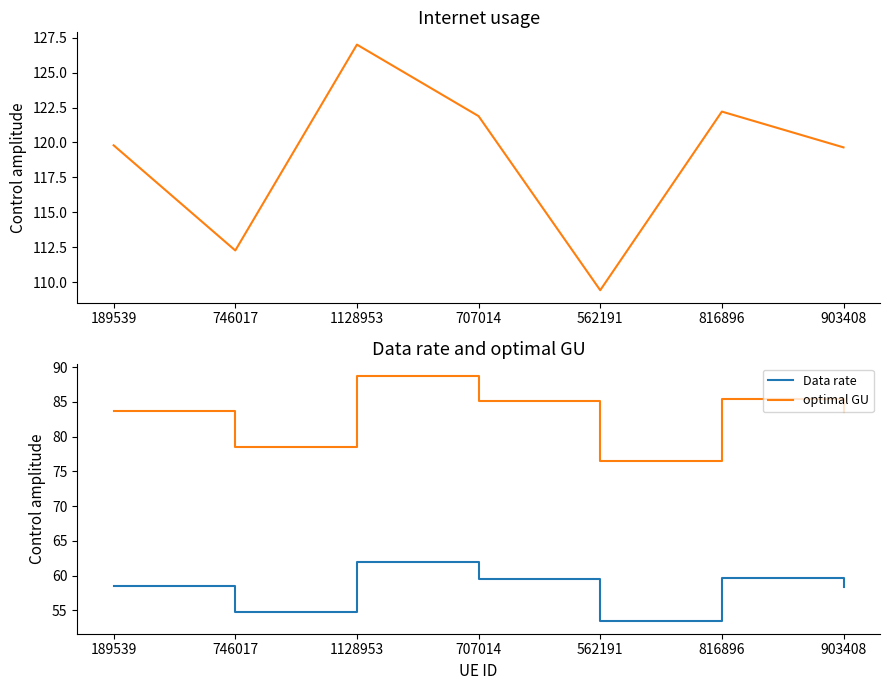

Where does the optimal GU series first go above 83?

189539